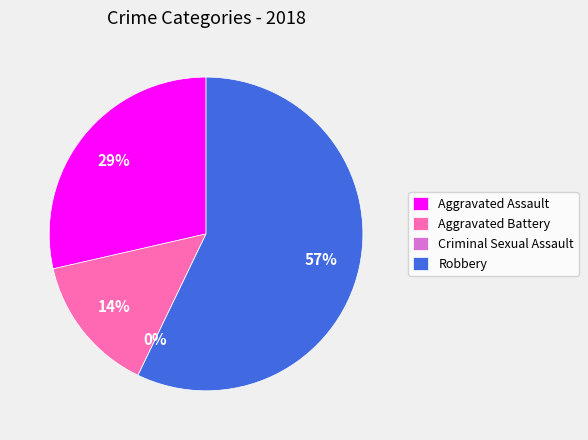

To the nearest percent, what is the average slice percentage?

25%